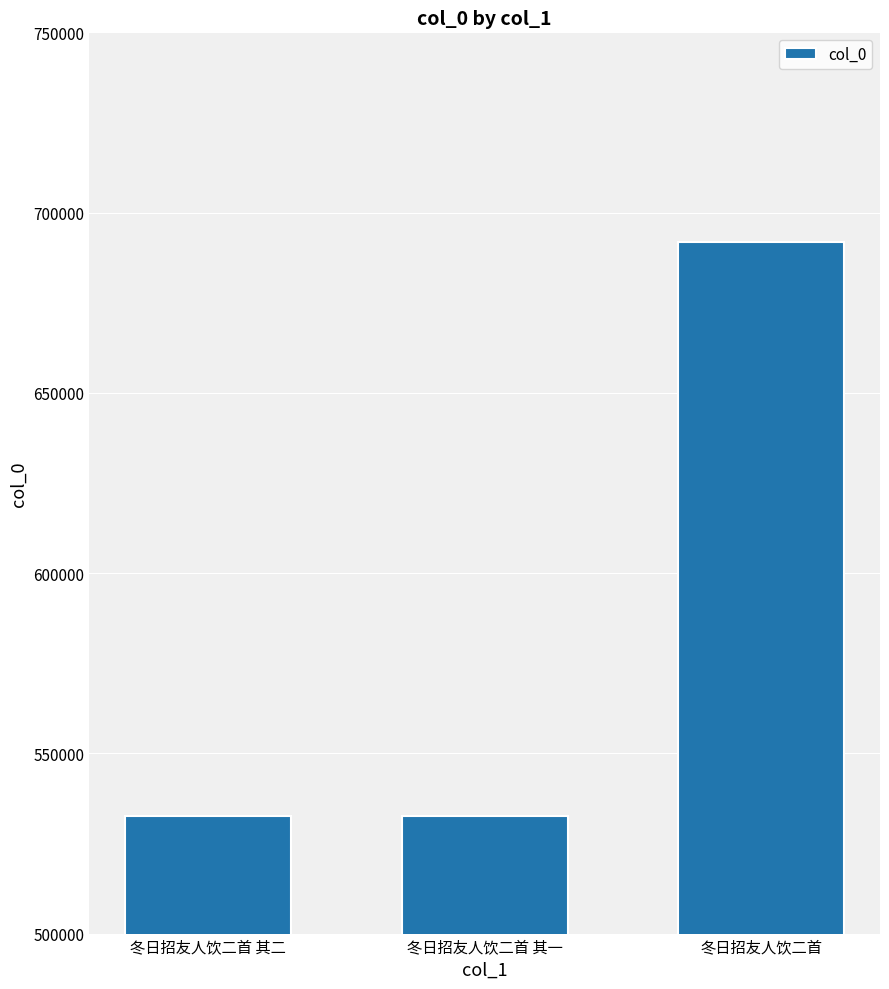

What is the maximum value shown in the chart?

691910